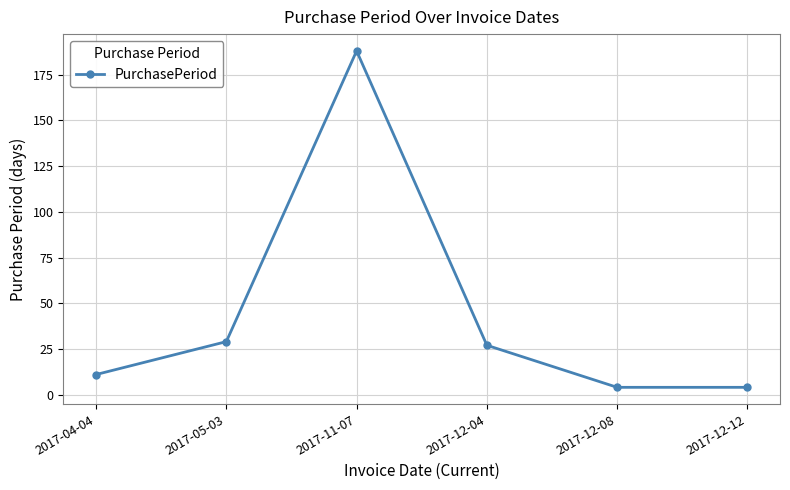

What is the approximate value at 2017-04-04, to the nearest 10?

10